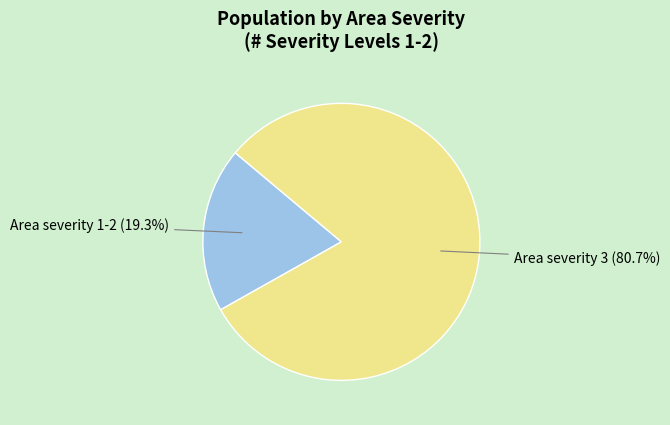

Which slice is the largest?

Area severity 3 (80.7%)